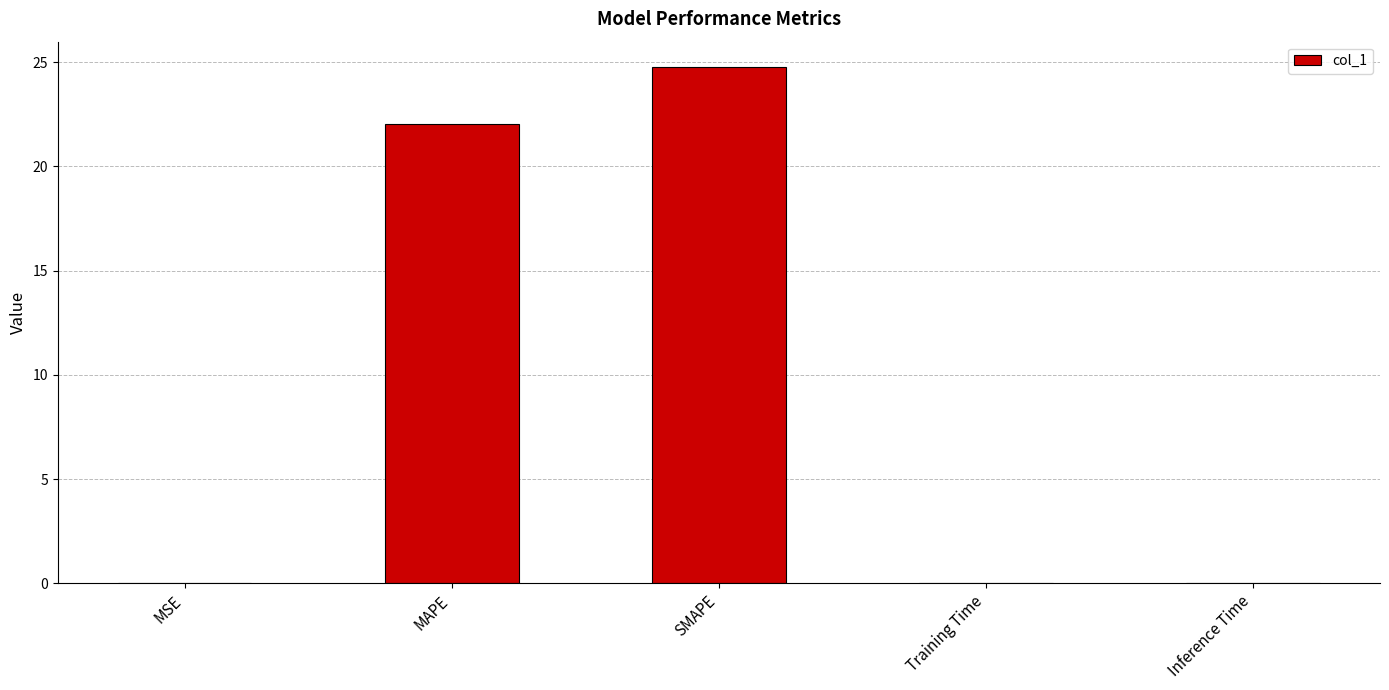

What is the ratio of the value at SMAPE to the value at MAPE?

1.1